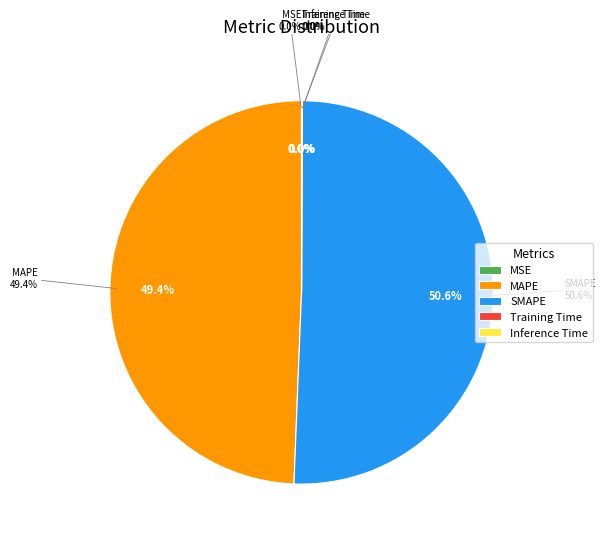

Count the number of slices in the pie.

5